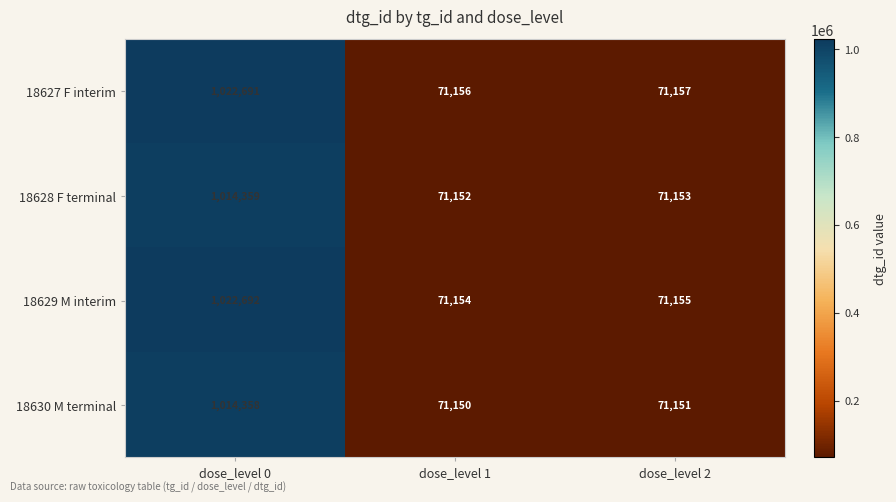

Read the 18629 M interim value at dose_level 2, to the nearest 10.

71160